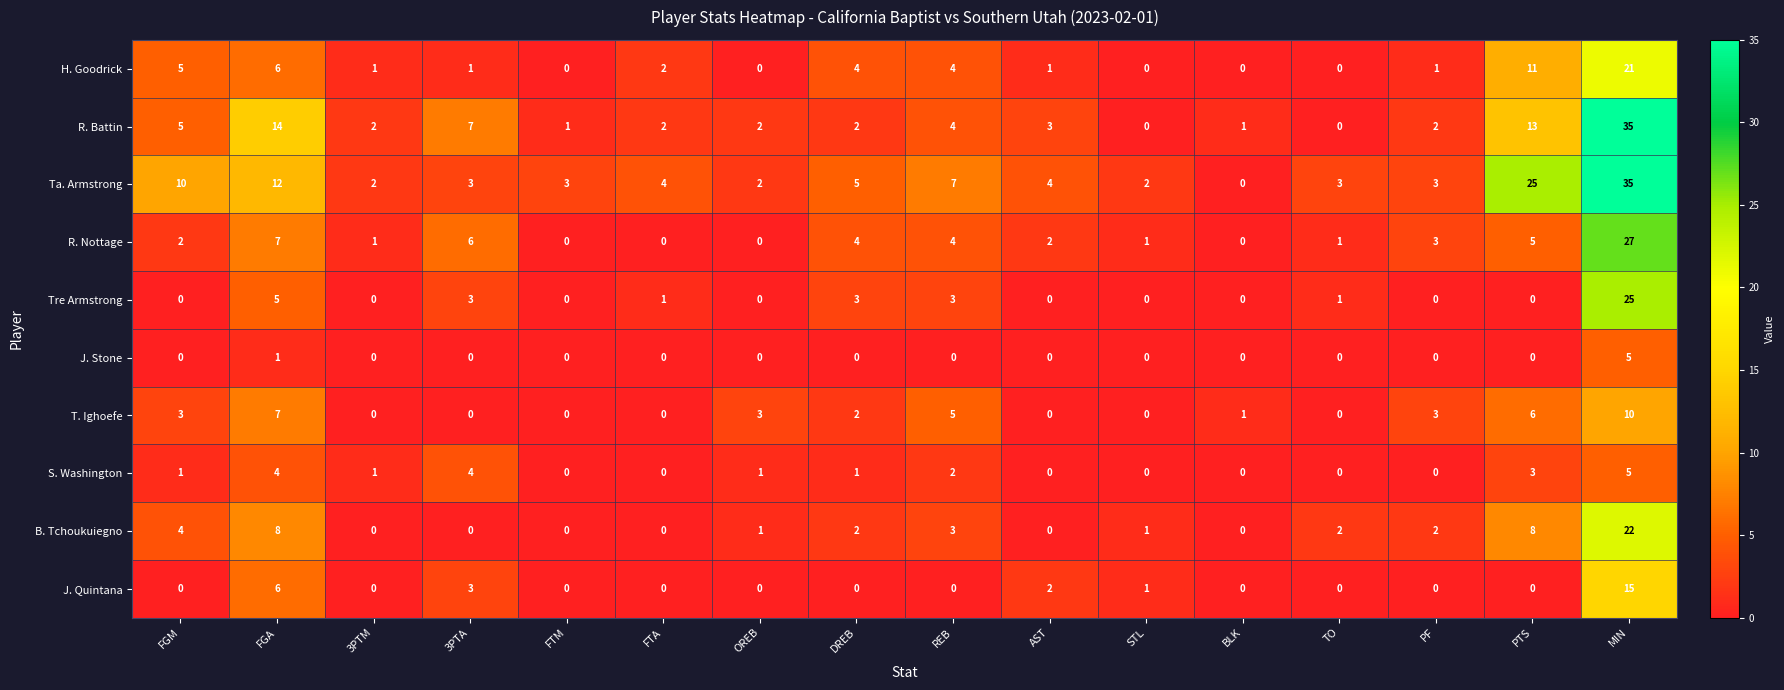

The value of Ta. Armstrong at FTM is 5. True or false?

False